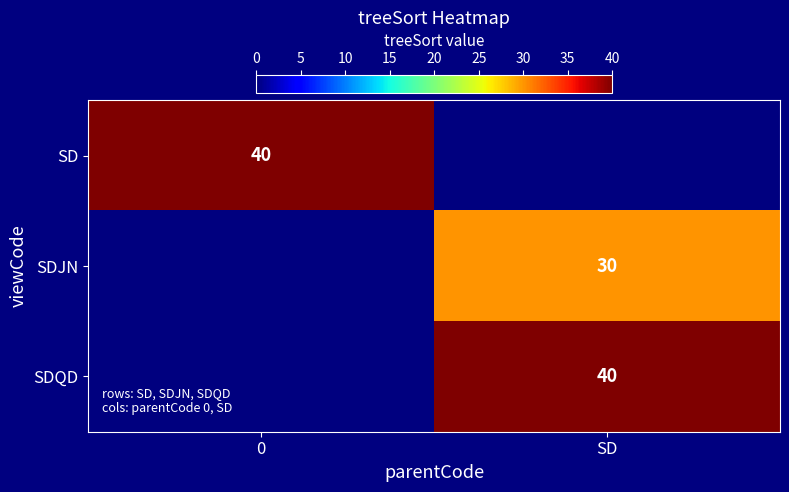

The SDJN series shows 30 at SD. True or false?

True